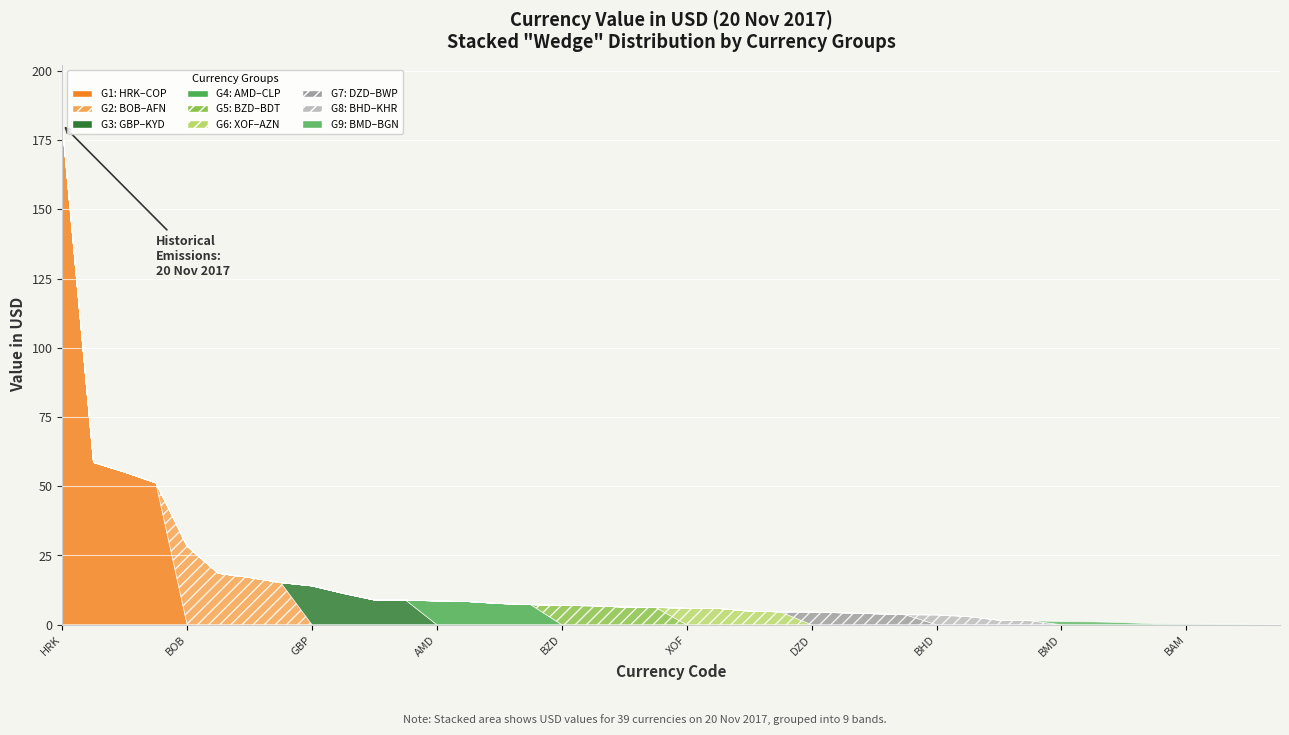

How many values exceed 6?

20